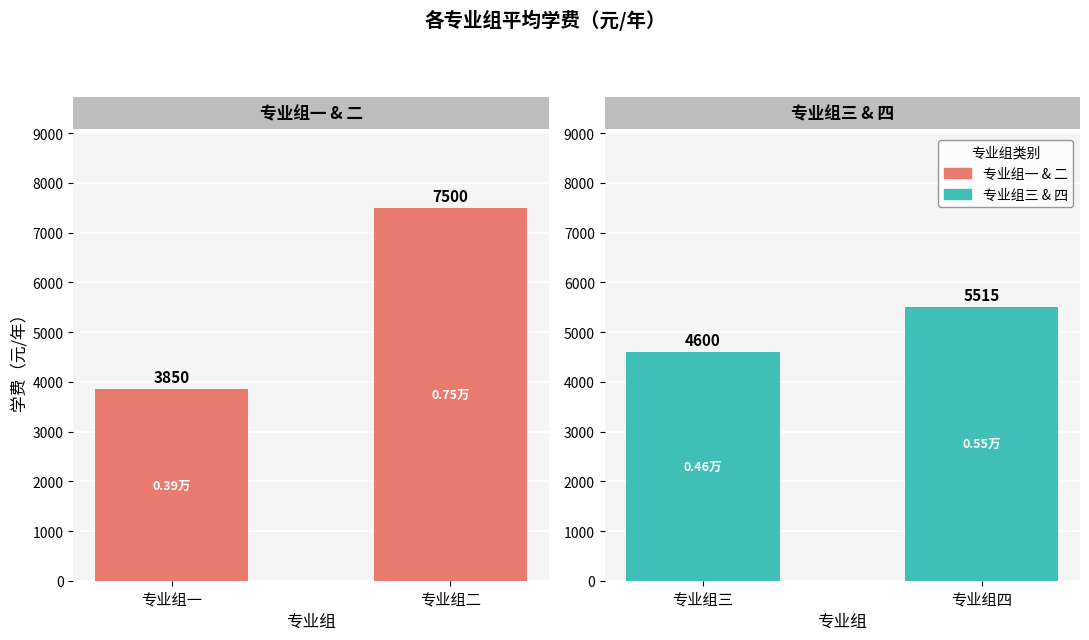

Which category has the highest value across all series?

专业组二